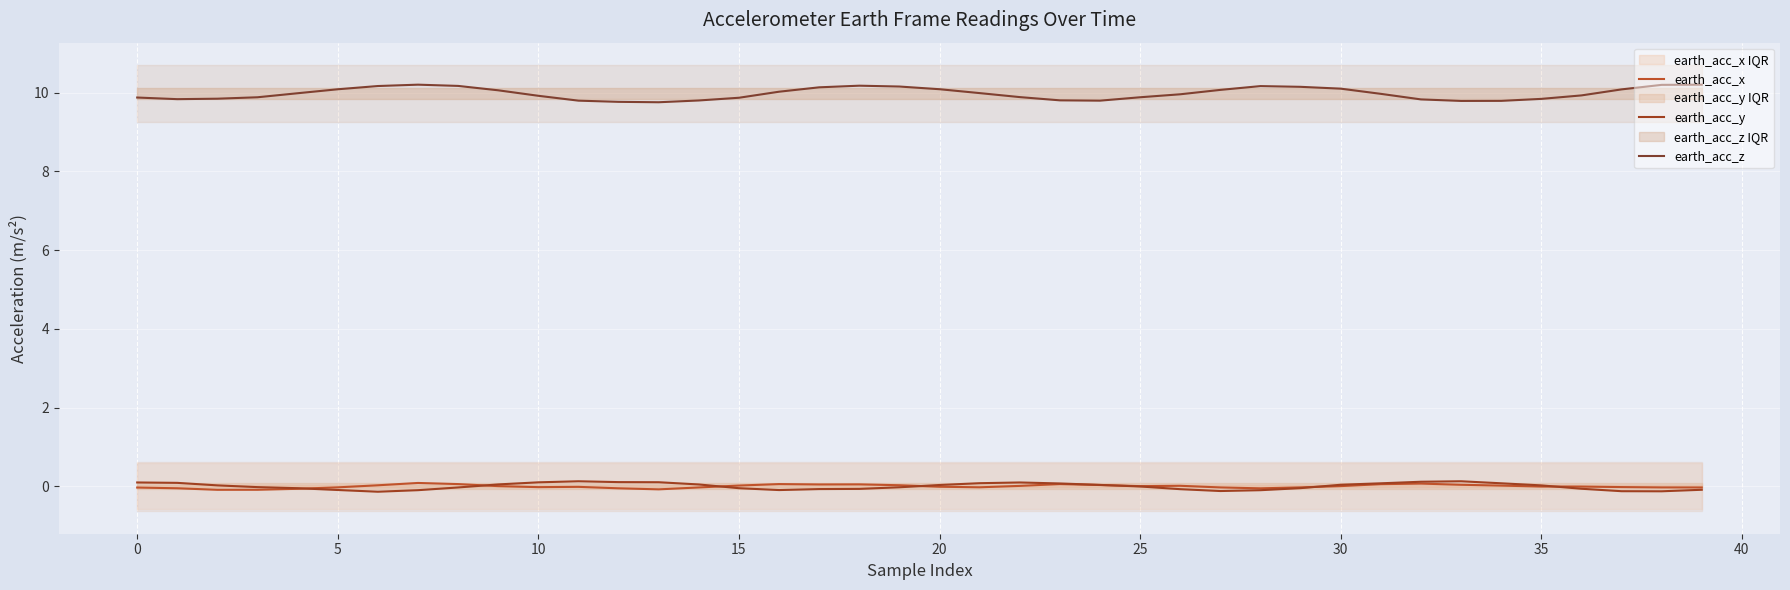

The value of earth_acc_y at 25 is -0.1. True or false?

False